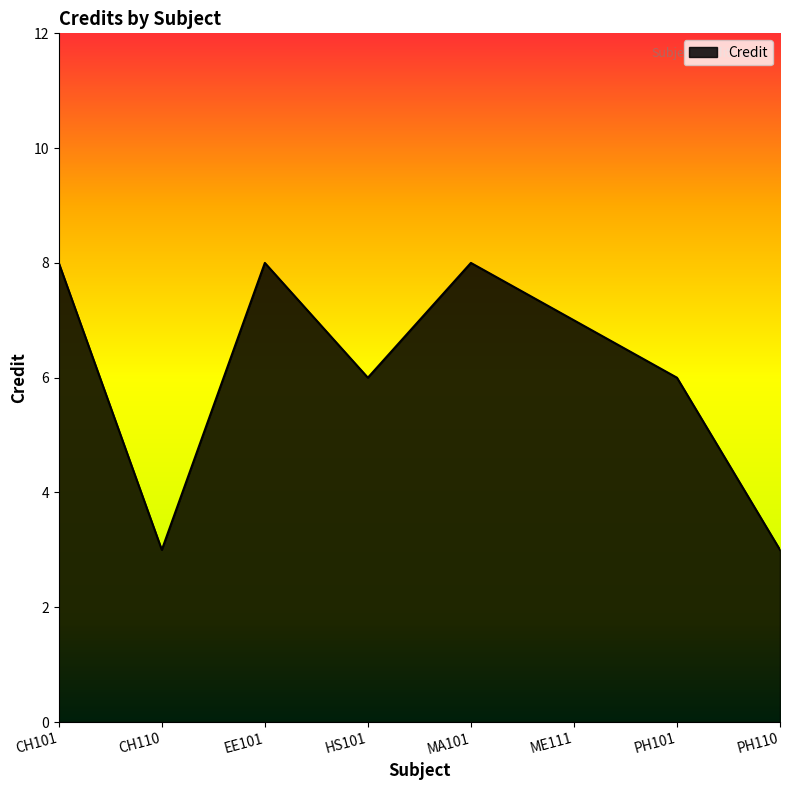

At which category does the data reach its first local valley?

CH110